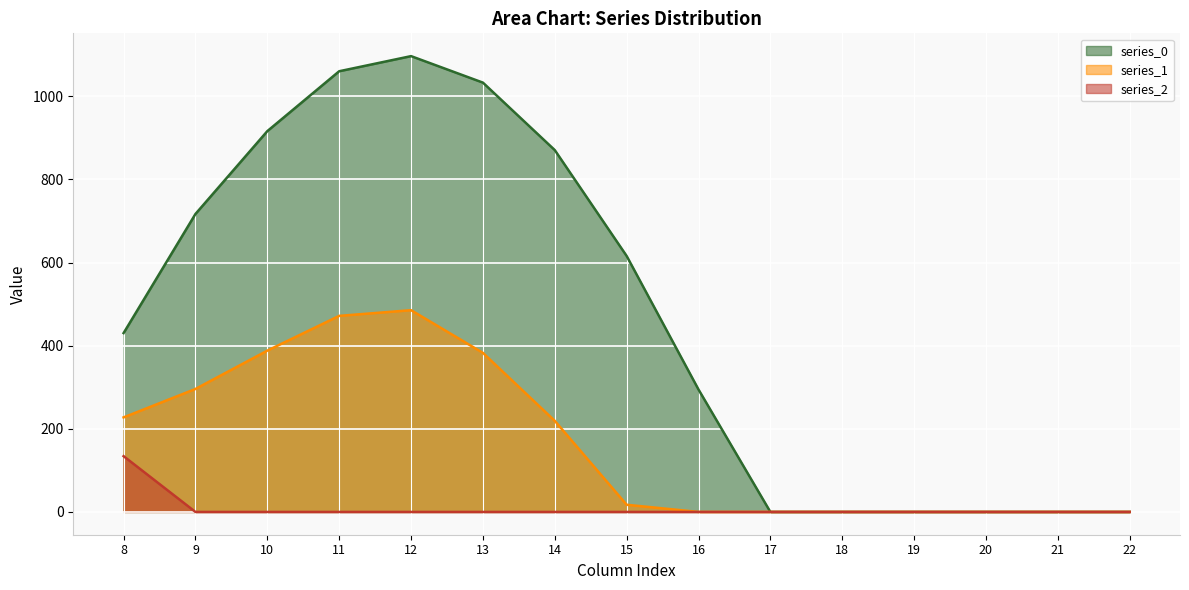

Reading left to right, transcribe all the data shown in this chart.

series_0: 430.3	716.9	916.2	1060.3	1096.7	1032.9	870.6	615.9	294.5	0.0	0.0	0.0	0.0	0.0	0.0
series_1: 227.5	295.9	388.1	471.7	485.4	382.7	219.2	17.3	0.0	0.0	0.0	0.0	0.0	0.0	0.0
series_2: 134.2	0.0	0.0	0.0	0.0	0.0	0.0	0.0	0.0	0.0	0.0	0.0	0.0	0.0	0.0